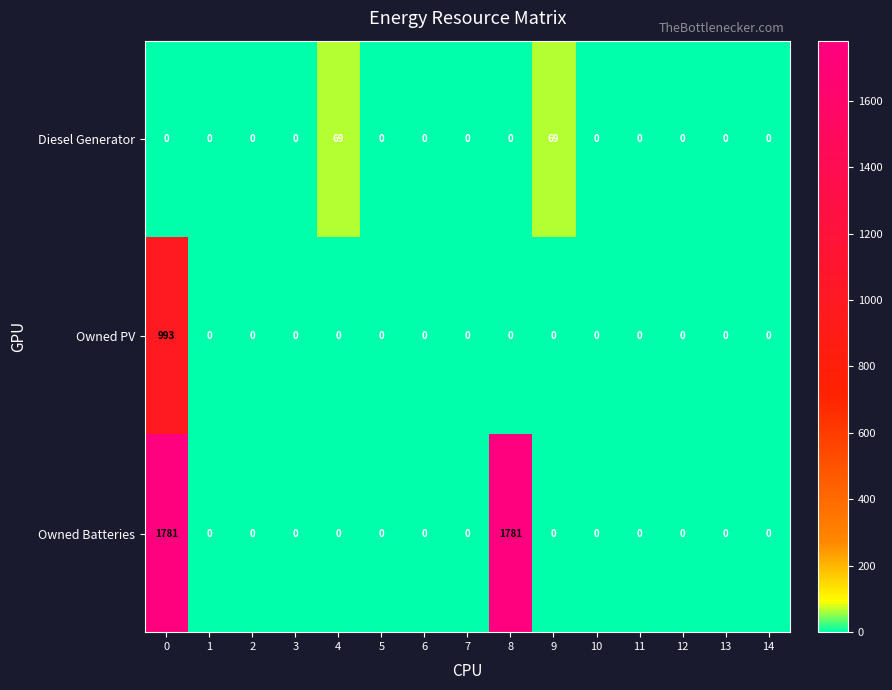

What is the average value of the Diesel Generator series?

9